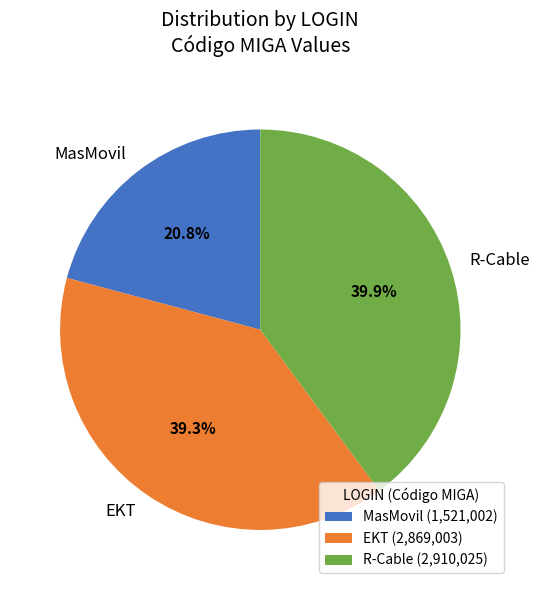

To the nearest percent, what is the average slice percentage?

33%